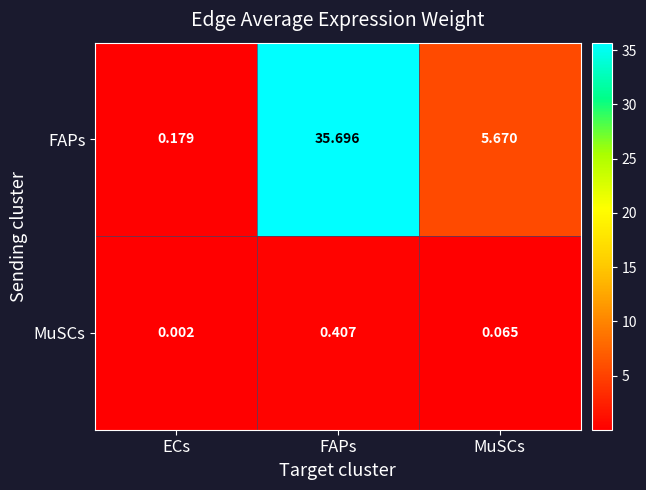

At which category does the chart reach its peak across all series?

FAPs